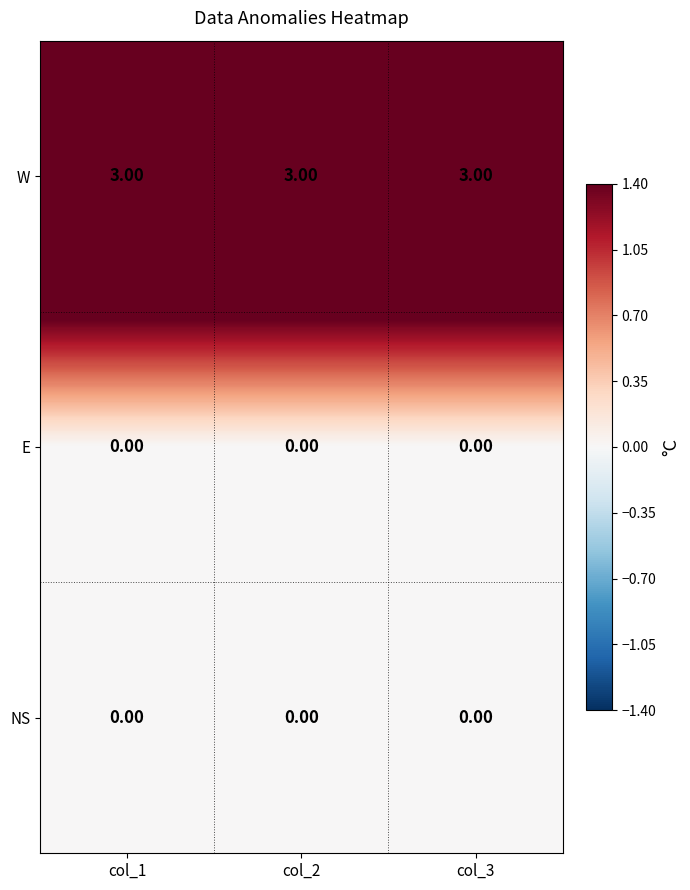

How many series are shown in this chart?

3